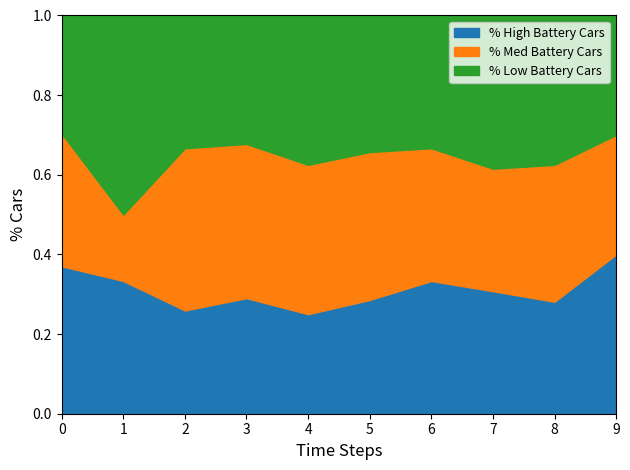

Which category has the highest value in the % High Battery Cars series?

9